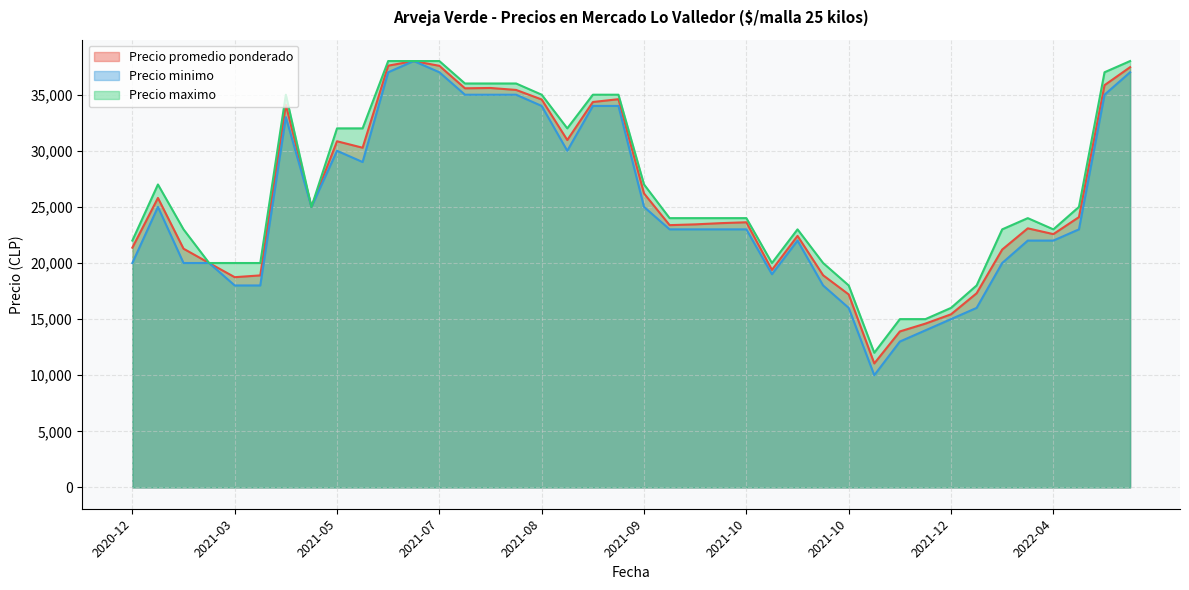

How many values in the Precio maximo series are below 24000?

16